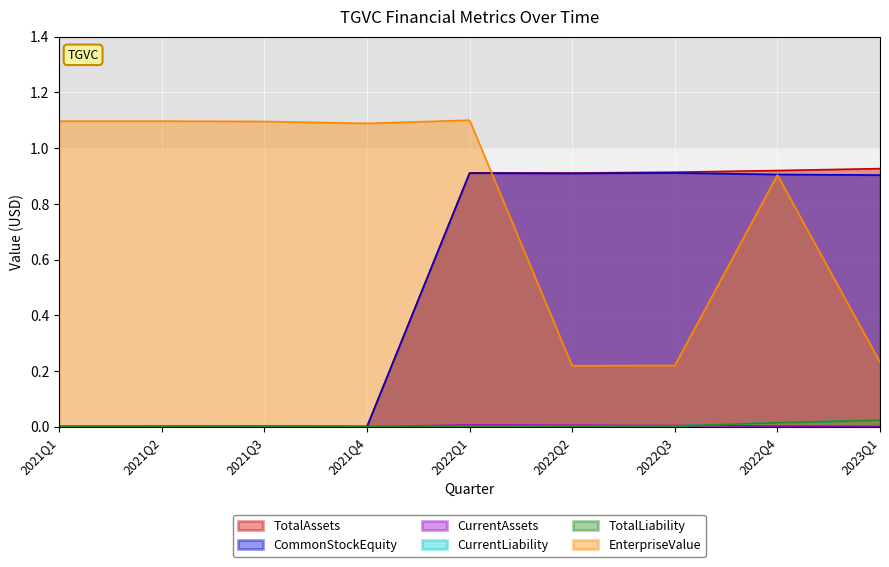

Reading left to right, extract all data points from this chart.

TotalAssets: 2021Q1=0.0	2021Q2=0.0	2021Q3=0.0	2021Q4=0.0	2022Q1=0.9	2022Q2=0.9	2022Q3=0.9	2022Q4=0.9	2023Q1=0.9
CommonStockEquity: 2021Q1=0.0	2021Q2=0.0	2021Q3=0.0	2021Q4=0.0	2022Q1=0.9	2022Q2=0.9	2022Q3=0.9	2022Q4=0.9	2023Q1=0.9
CurrentAssets: 2021Q1=0.0	2021Q2=0.0	2021Q3=0.0	2021Q4=0.0	2022Q1=0.0	2022Q2=0.0	2022Q3=0.0	2022Q4=0.0	2023Q1=0.0
CurrentLiability: 2021Q1=0.0	2021Q2=0.0	2021Q3=0.0	2021Q4=0.0	2022Q1=0.0	2022Q2=0.0	2022Q3=0.0	2022Q4=0.0	2023Q1=0.0
TotalLiability: 2021Q1=0.0	2021Q2=0.0	2021Q3=0.0	2021Q4=0.0	2022Q1=0.0	2022Q2=0.0	2022Q3=0.0	2022Q4=0.0	2023Q1=0.0
EnterpriseValue: 2021Q1=1.1	2021Q2=1.1	2021Q3=1.1	2021Q4=1.1	2022Q1=1.1	2022Q2=0.2	2022Q3=0.2	2022Q4=0.9	2023Q1=0.2